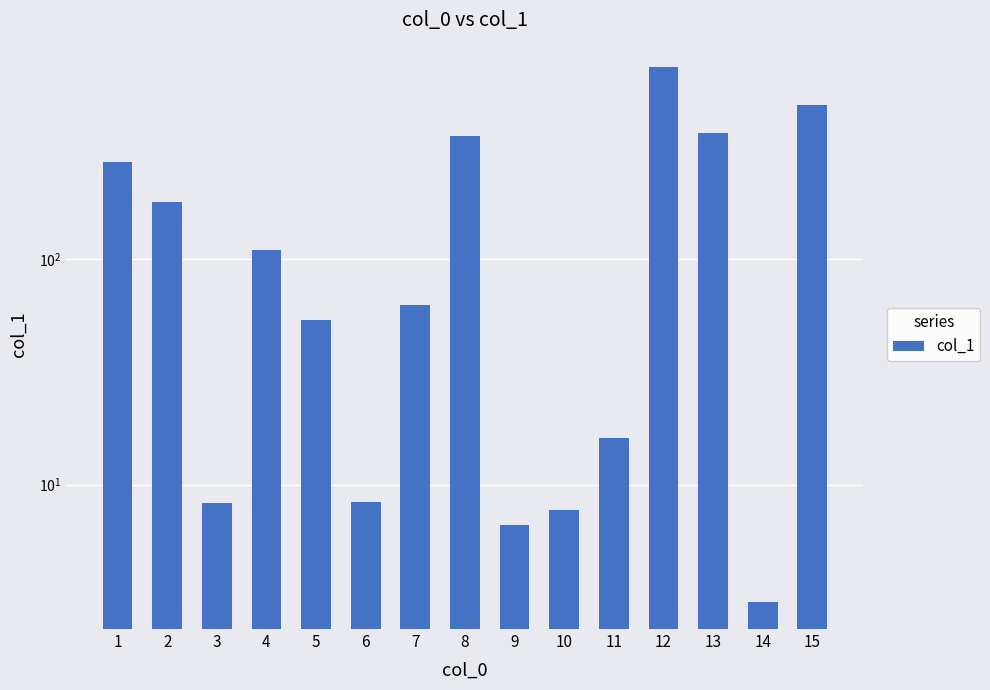

Reading left to right, list all the values displayed in this chart.

272.0	180.1	8.3	110.4	53.6	8.4	62.7	354.7	6.6	7.7	16.1	718.6	364.8	3.0	483.2